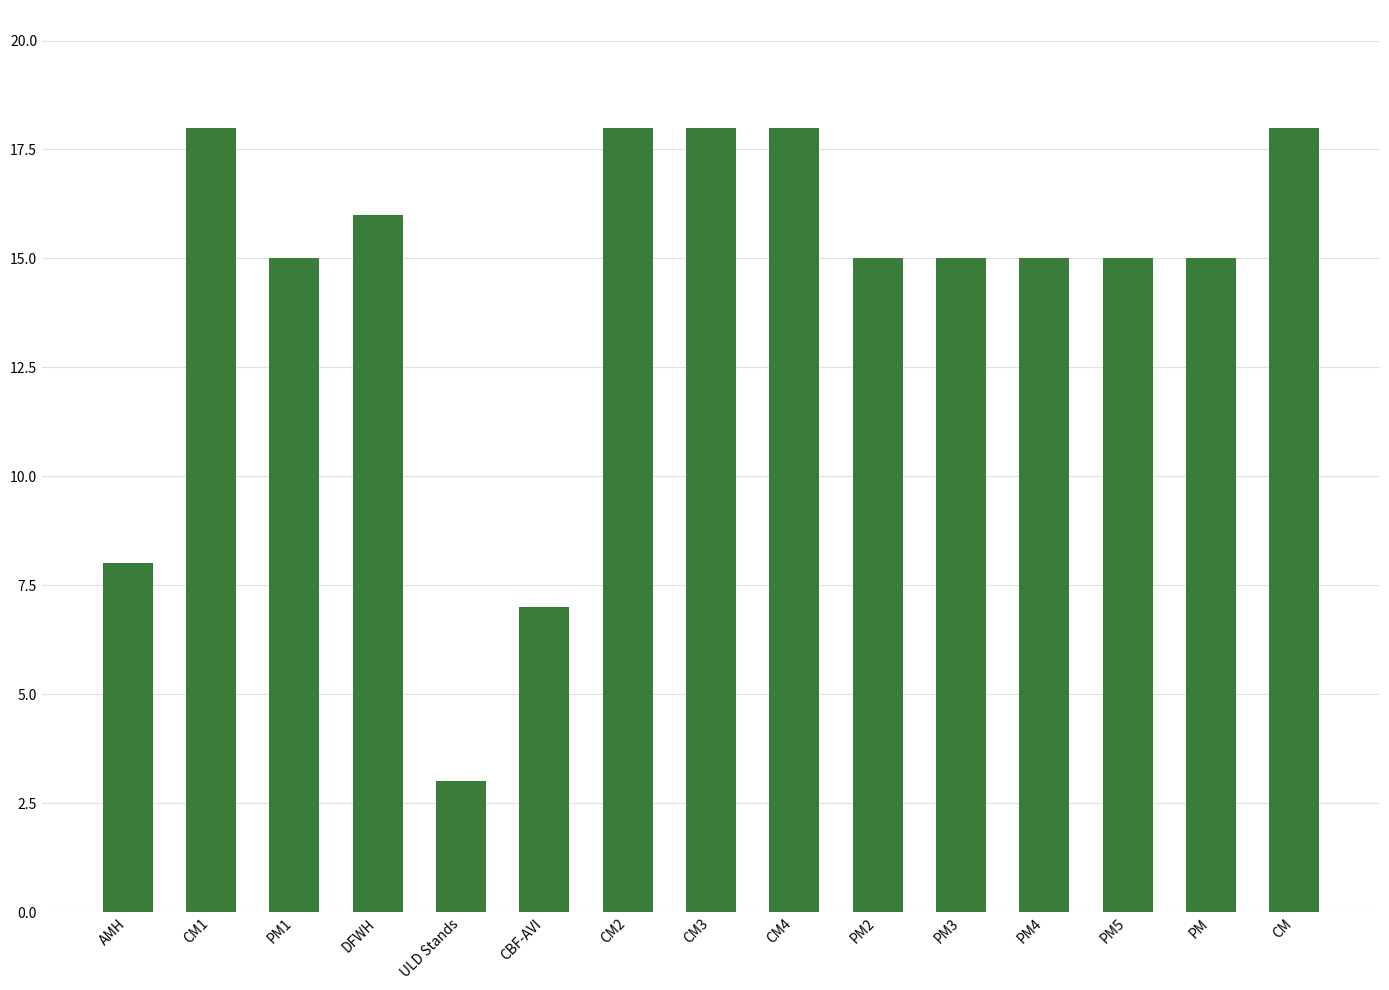

What is the label of the 11th bar from the left?

PM3